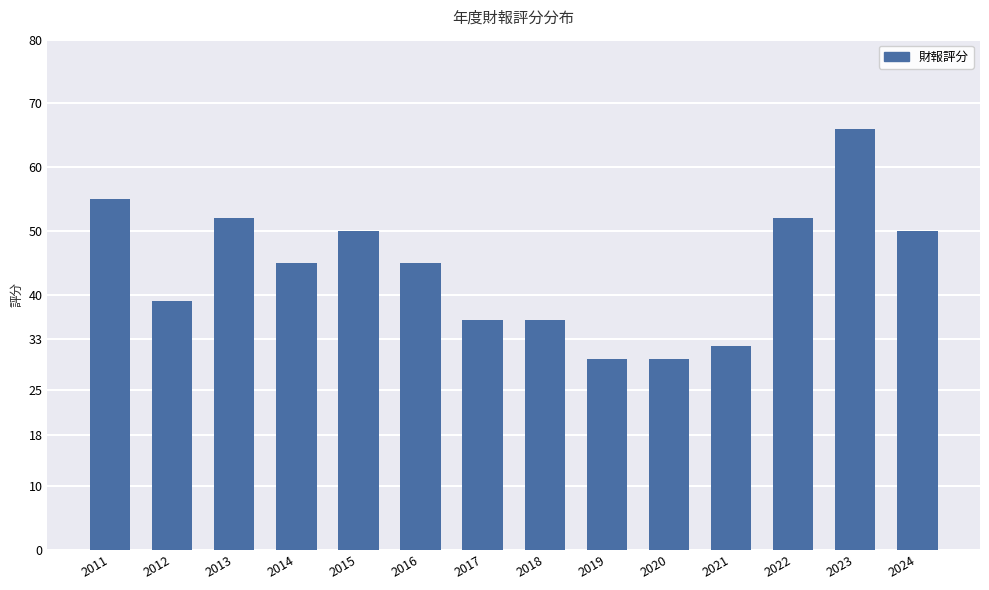

What is the average value?

44